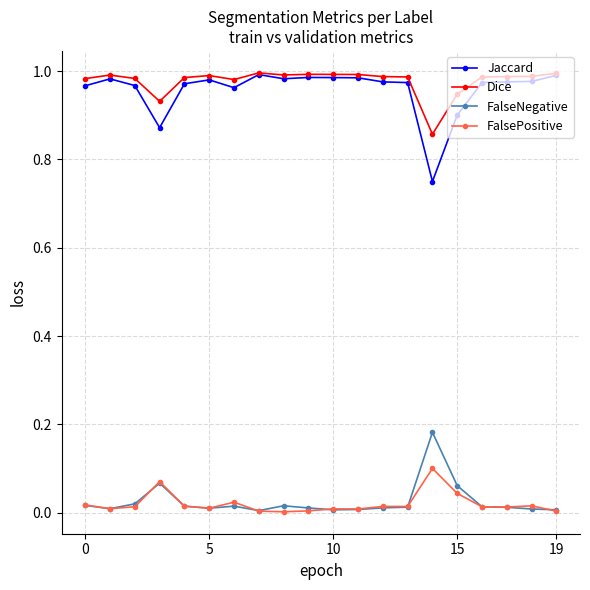

True or false: Dice and FalsePositive cross at least once.

False